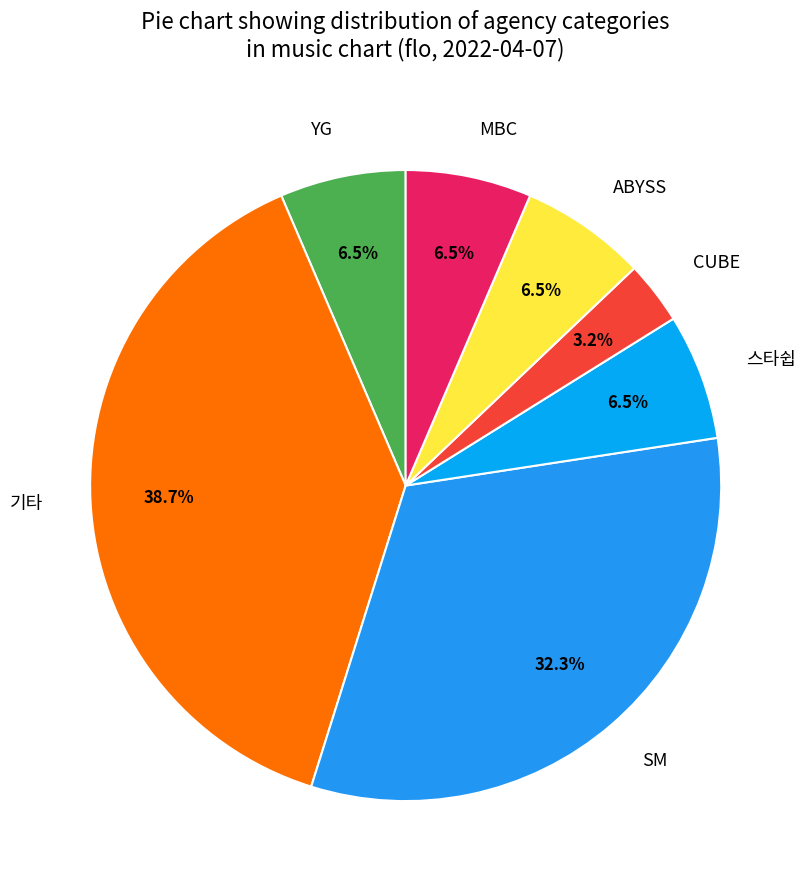

Does 기타 represent more than half of the total?

No